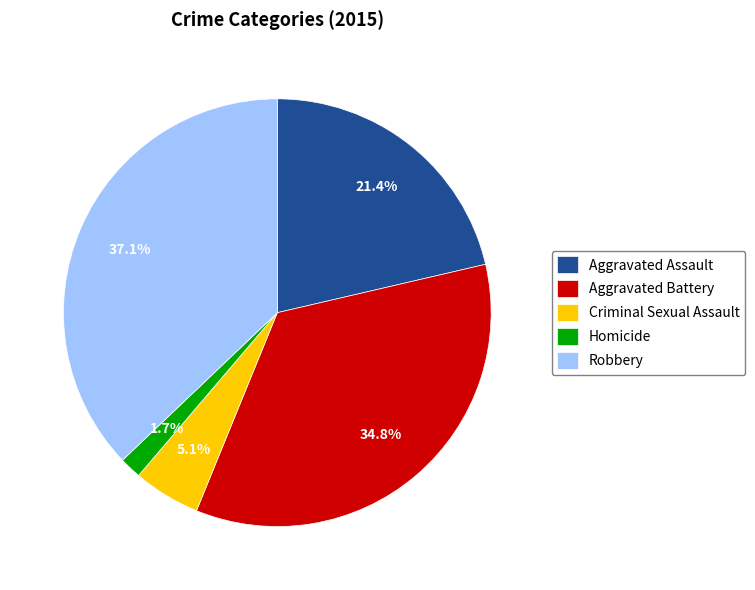

Count the number of slices in the pie.

5